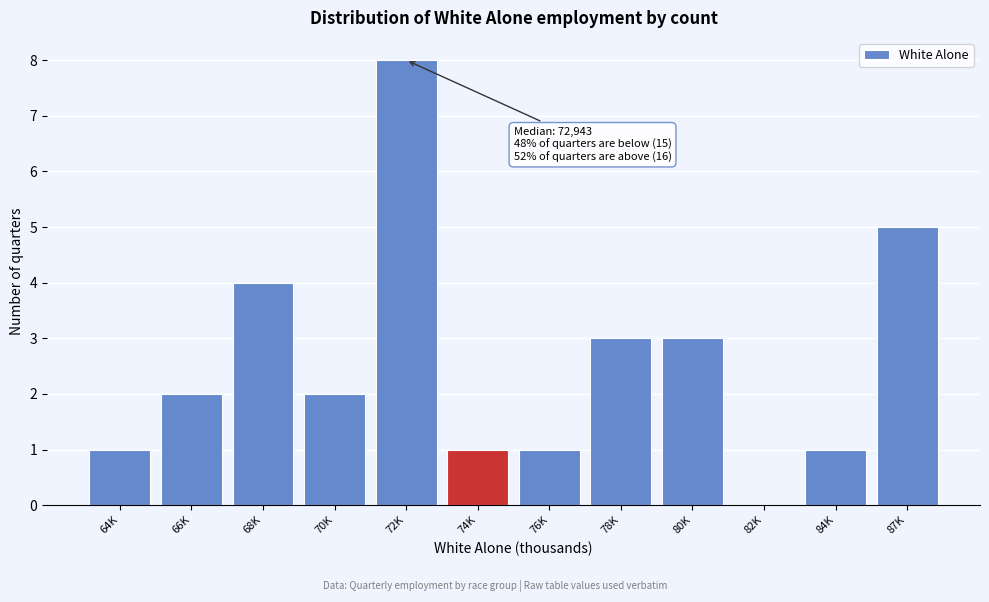

Reading left to right, what are all the values shown in this chart?

64K=1	66K=2	68K=4	70K=2	72K=8	74K=1	76K=1	78K=3	80K=3	82K=0	84K=1	87K=5